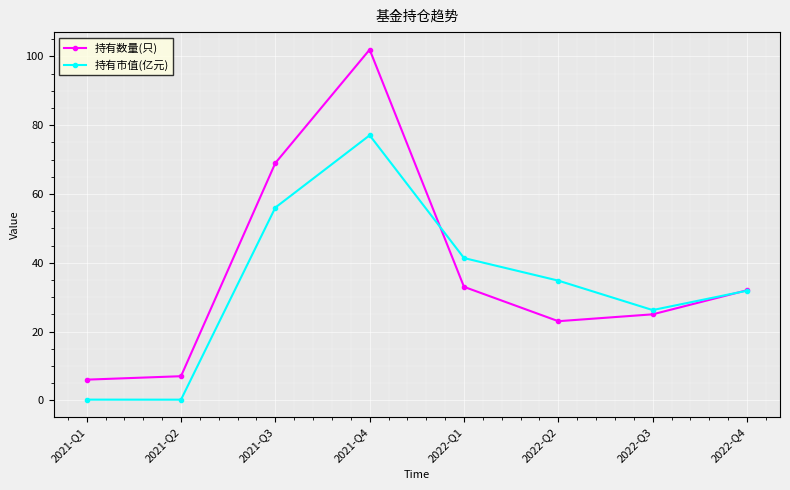

What is the lowest value of the 持有数量(只) series?

6.0